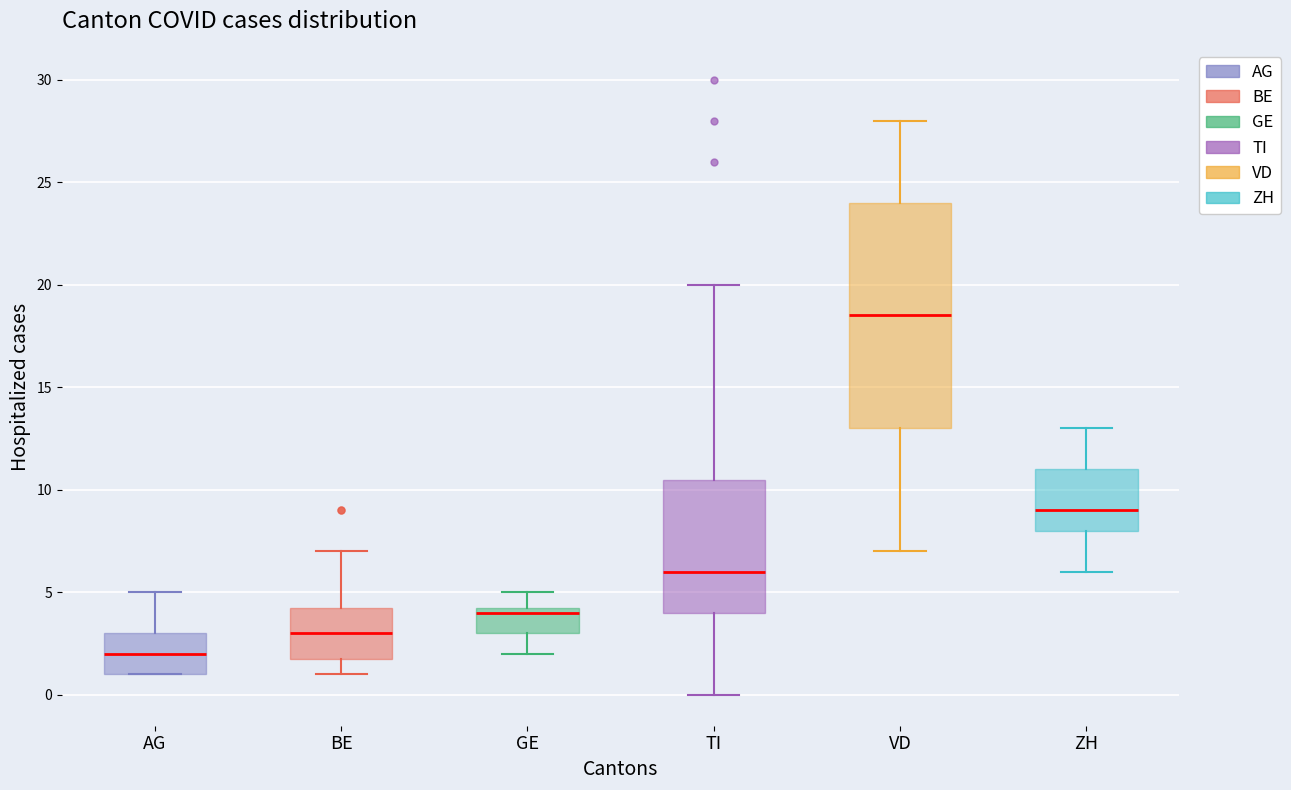

Which box has the highest median line?

VD